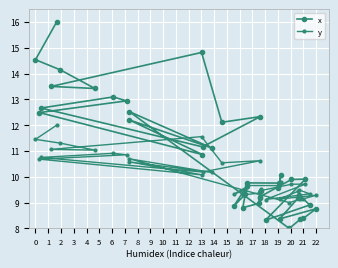

How many interior local peaks does the y series have?

12